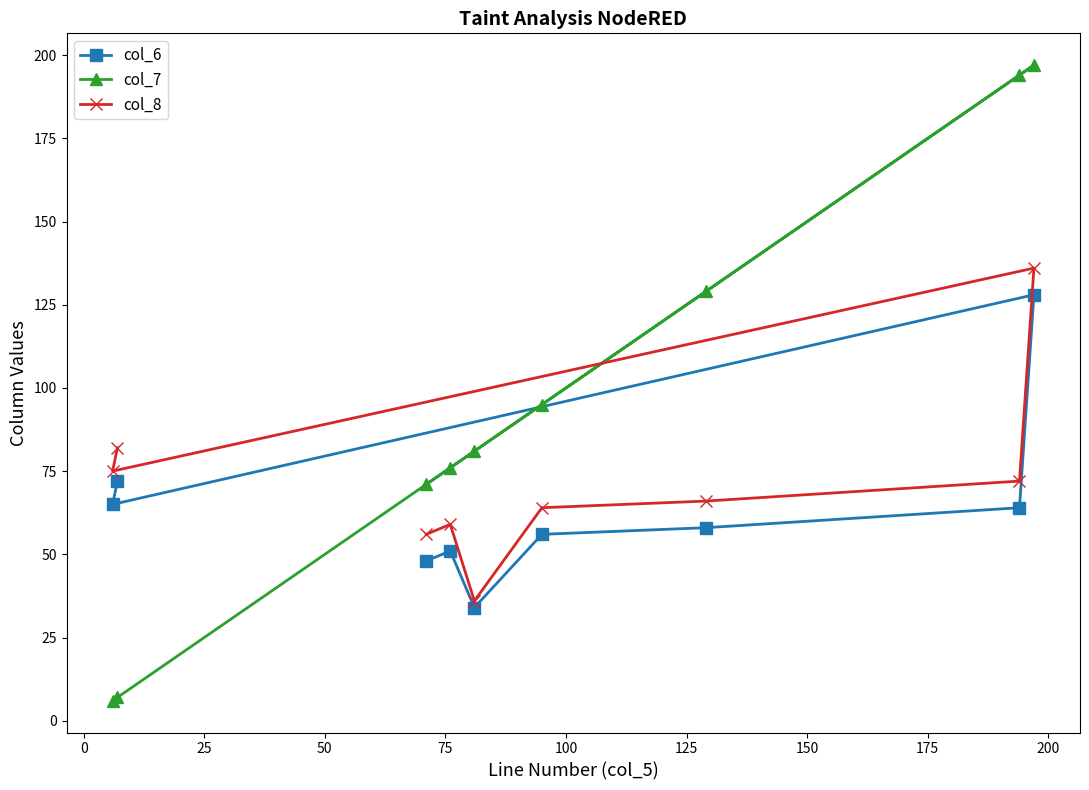

What is the difference between the maximum and minimum values in the col_6 series?

94